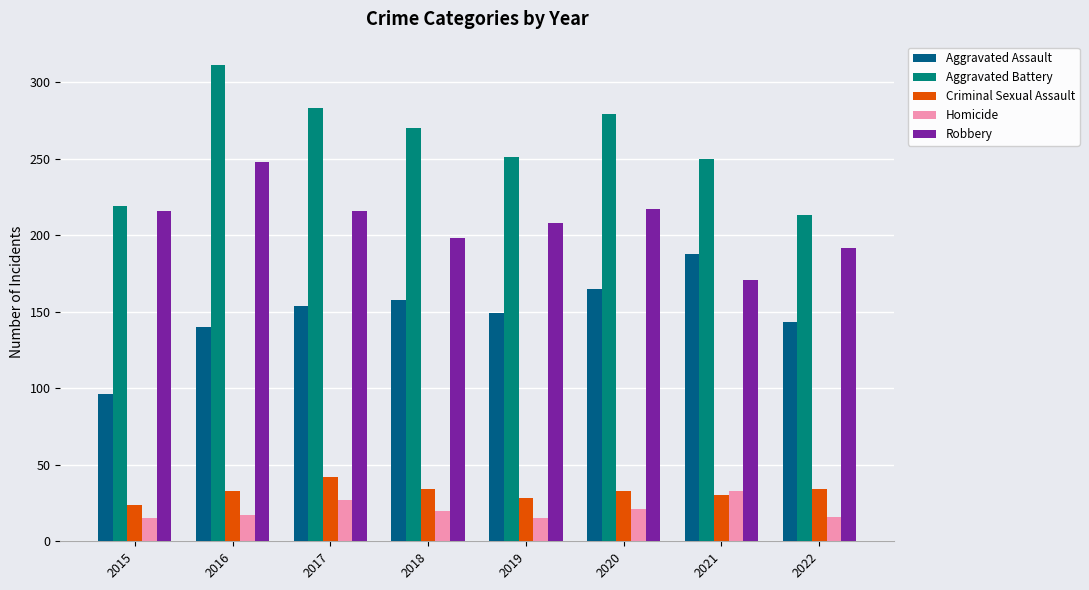

How many categories are shown in the chart?

8